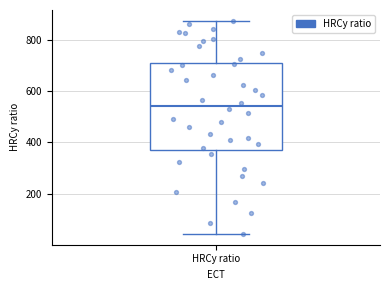

Transcribe this box plot: give where the median line is, the range the box spans, and where the two whiskers end, as read against the y-axis. The values are not printed on the chart, so give them approximately, as read against the axis.

median 540, box 380 to 720, whiskers 40 to 880